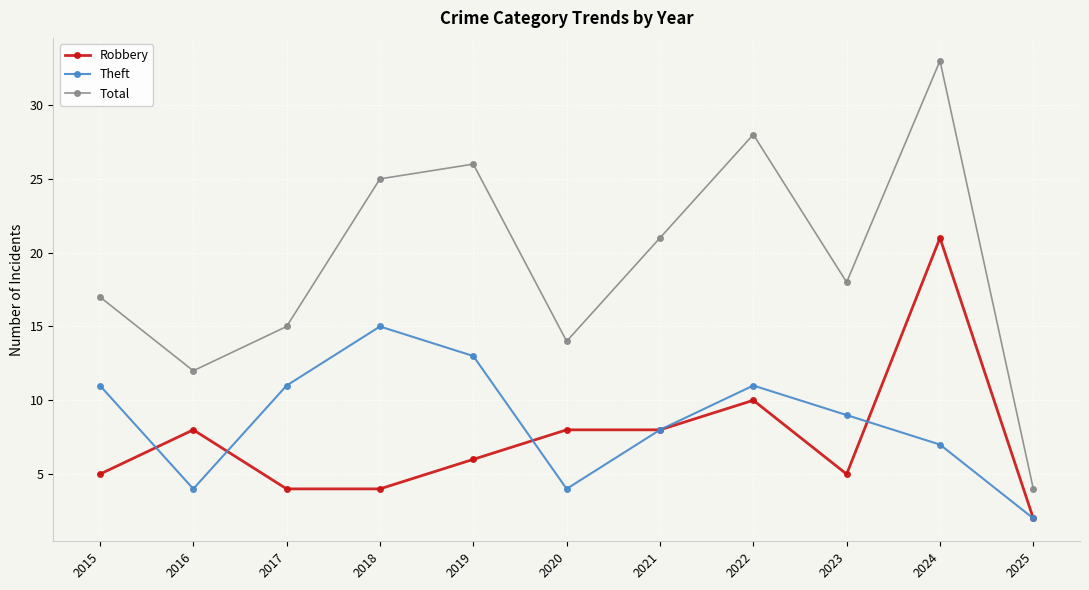

Is the value of Robbery at 2023 greater than the value of Theft at 2019?

No